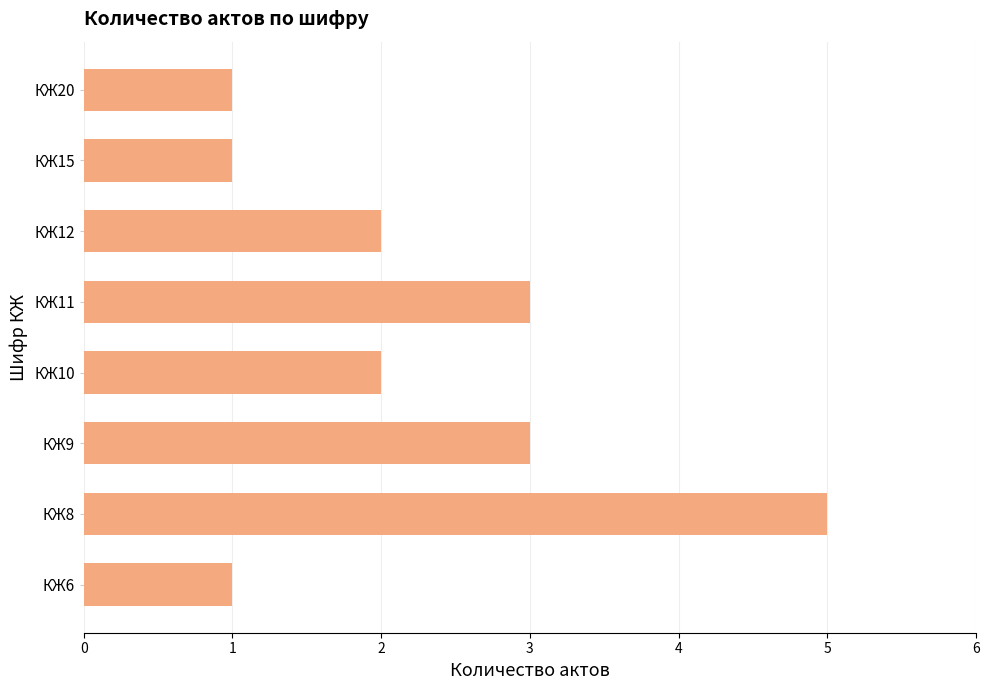

Read the value at КЖ9.

3